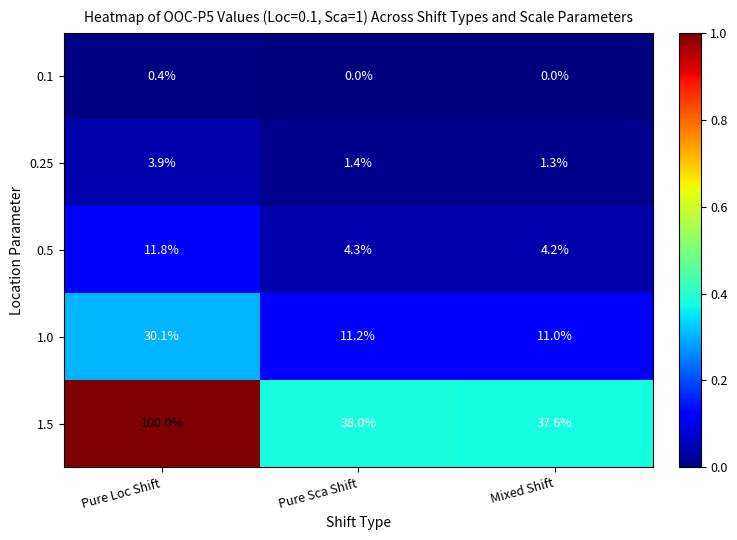

Which series has the largest range (max minus min)?

1.5